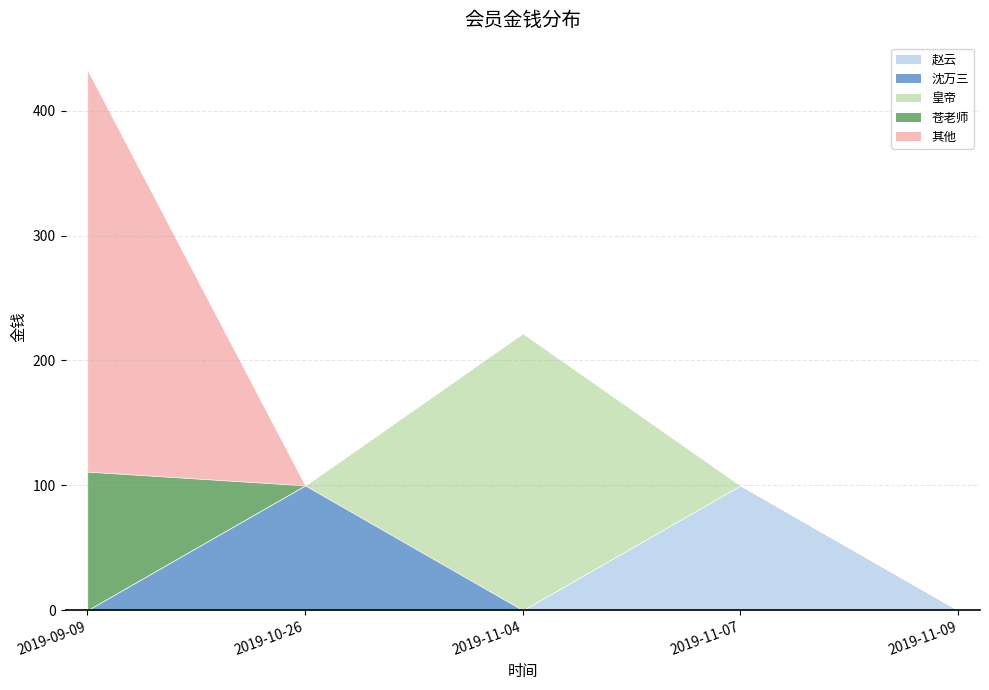

Between 2019-10-26 and 2019-09-09, which is larger?

2019-10-26